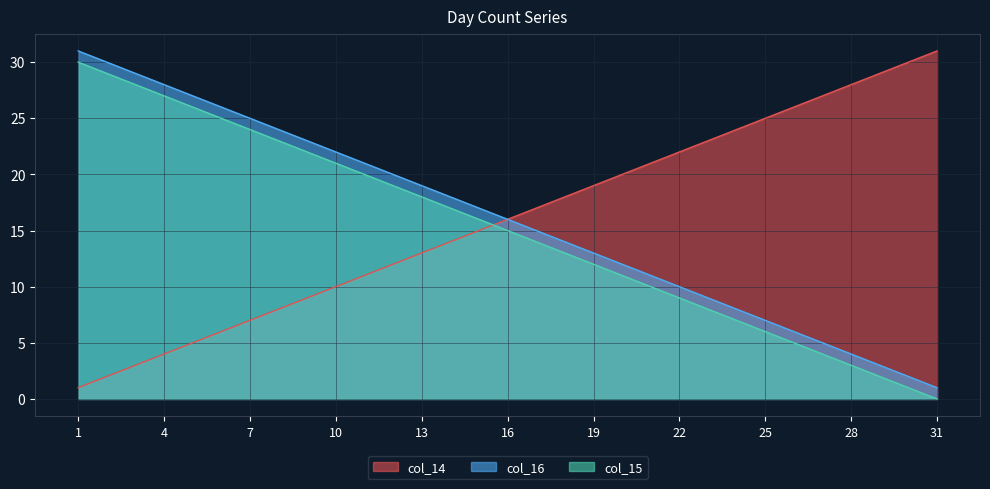

What is the greatest value displayed?

31